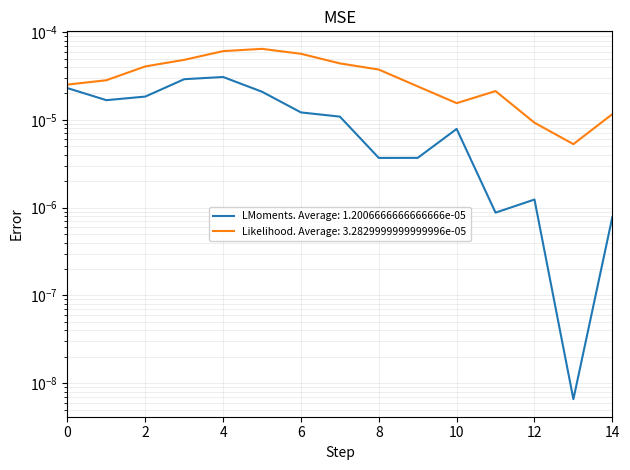

True or false: the data shows 0.0 at 1.

False